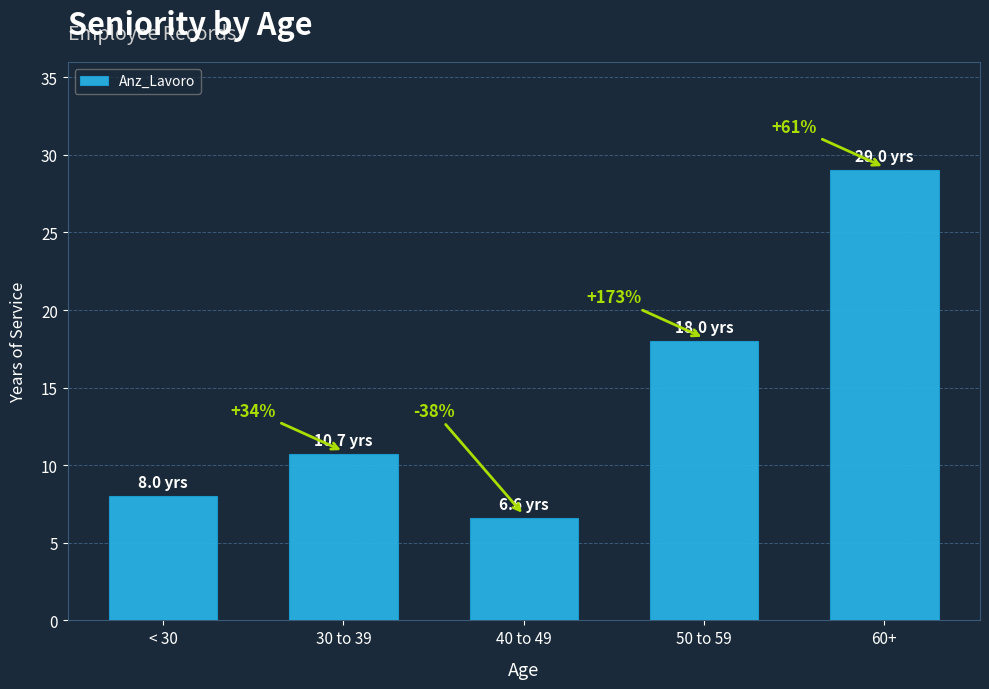

What is the label of the 1st bar from the left?

< 30